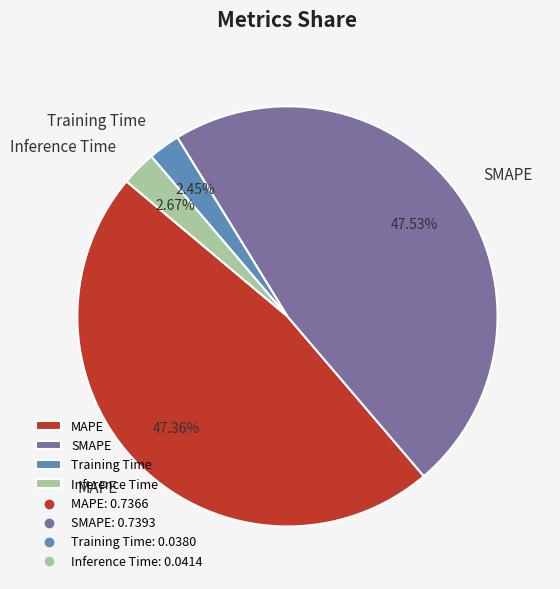

Does Inference Time account for over 50% of the chart?

No